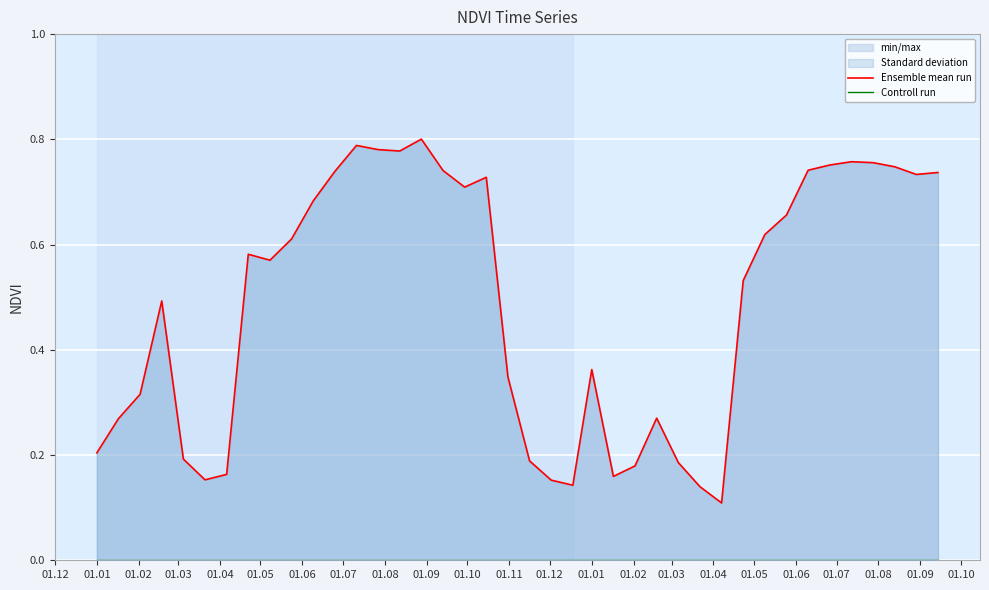

Rank the series at 01.05 from lowest to highest value.

Controll run, Ensemble mean run